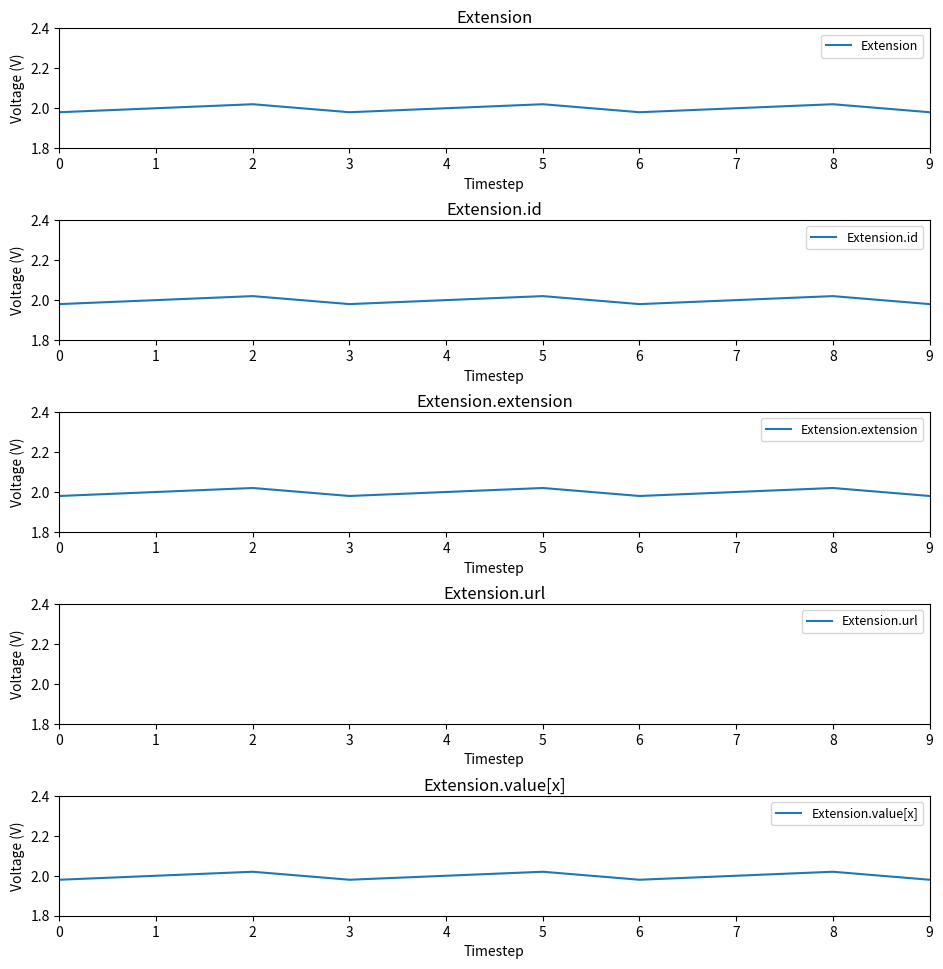

At which category does Extension.value[x] reach its first local valley?

3